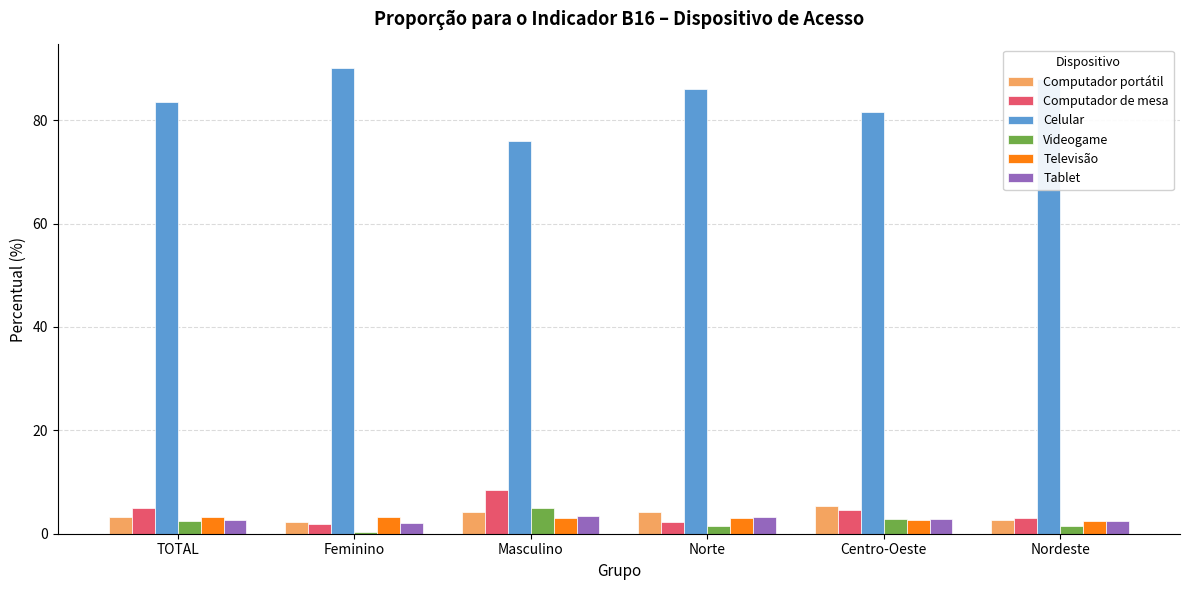

How many bars are there in total?

36